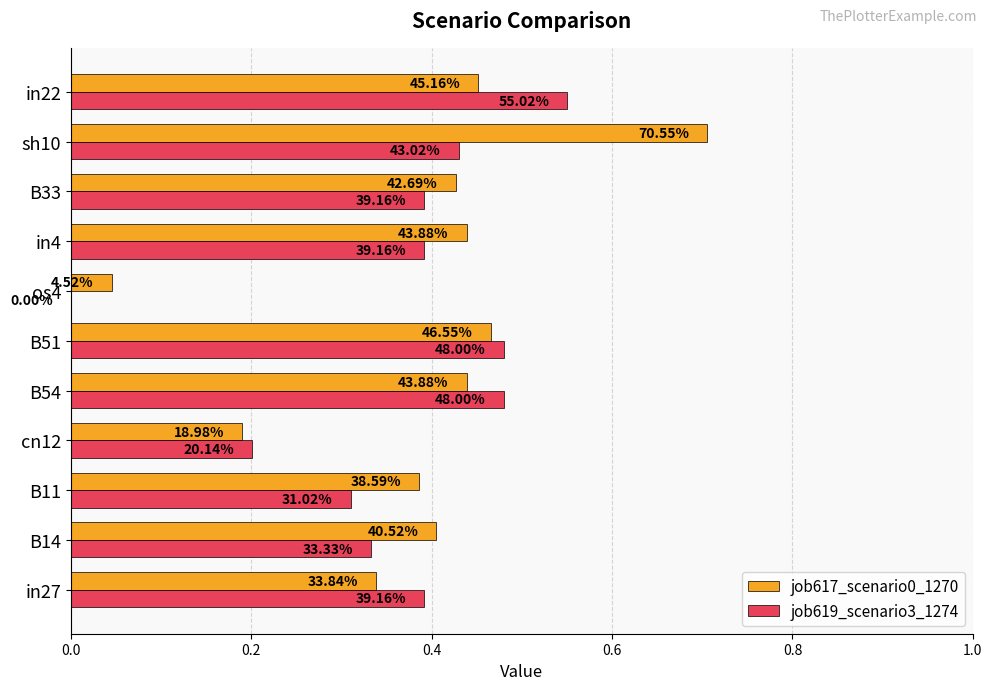

Count the job619_scenario3_1274 values in the range 0 to 1.

11